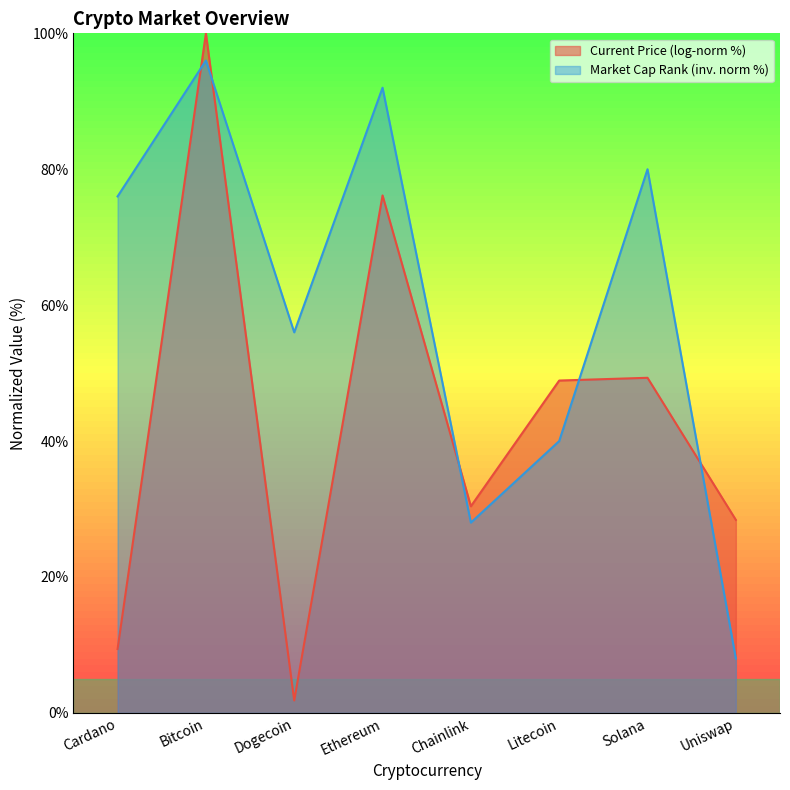

Rank the series by their maximum value, from highest to lowest.

Current Price (log-norm %), Market Cap Rank (inv. norm %)